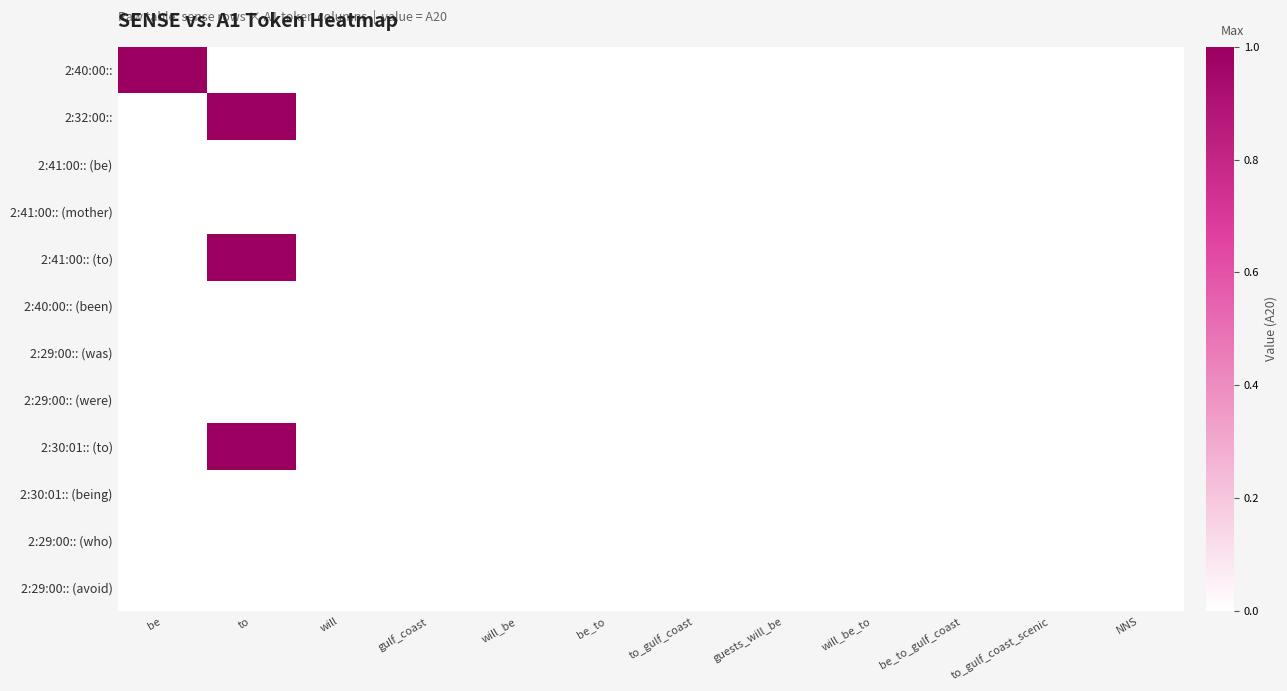

How many series are shown in this chart?

12